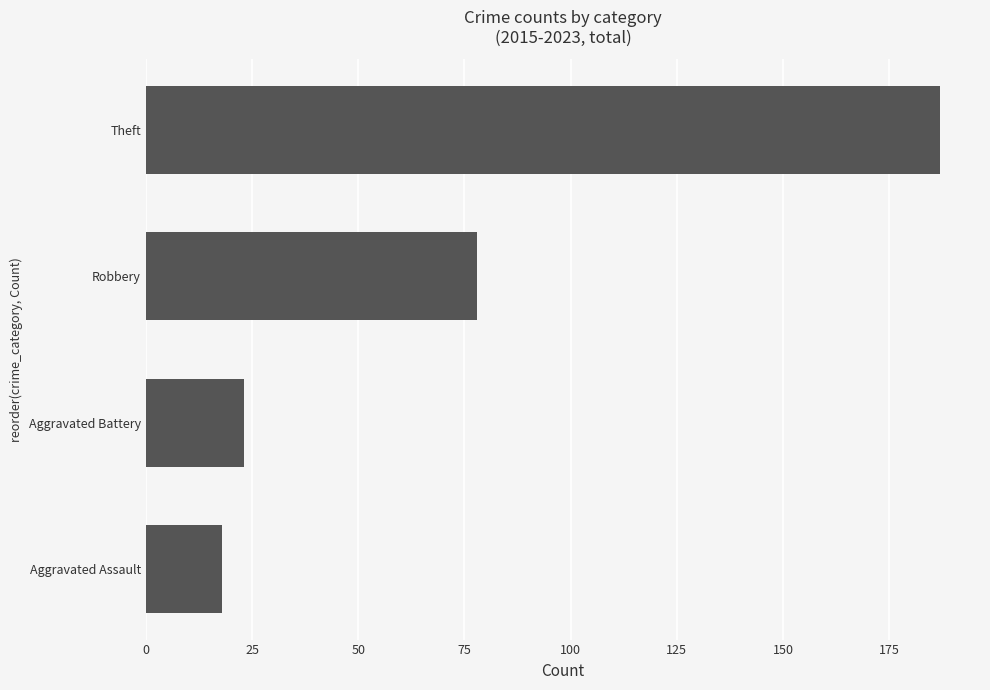

How many data points does each series have?

4